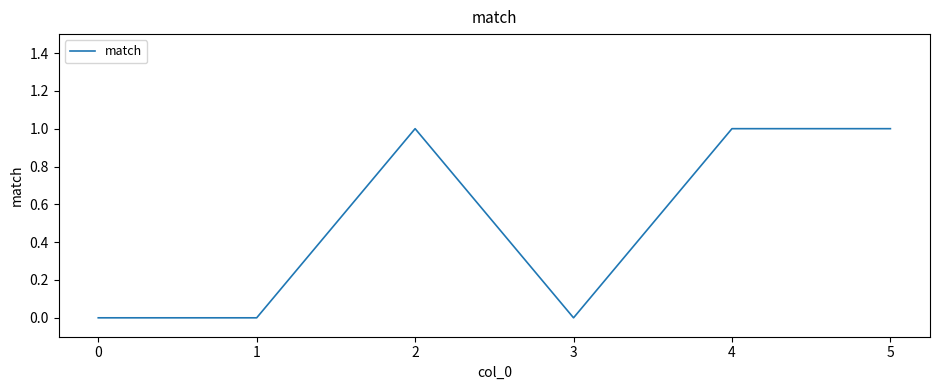

The chart shows a value of 1 at 1. True or false?

False